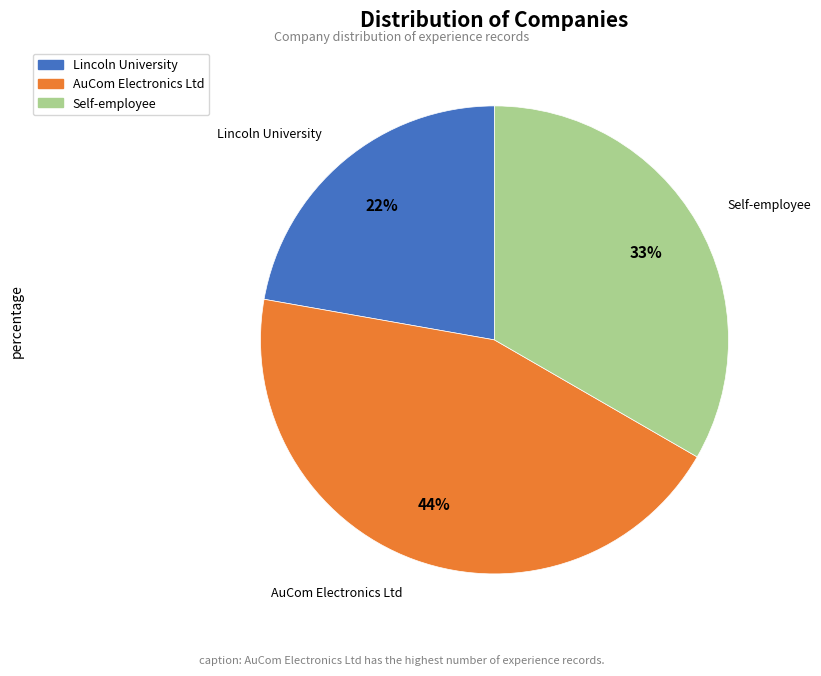

To the nearest percent, what portion does Self-employee represent?

33%